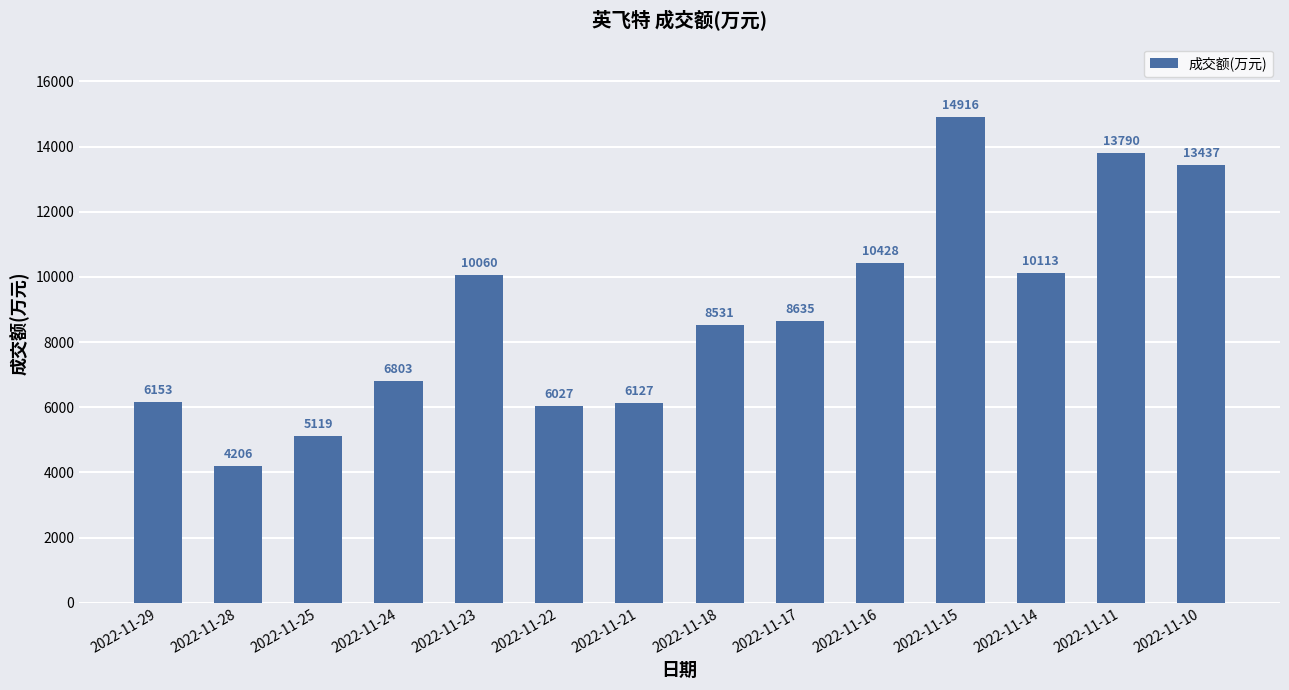

What is the difference between the maximum and minimum values?

10710